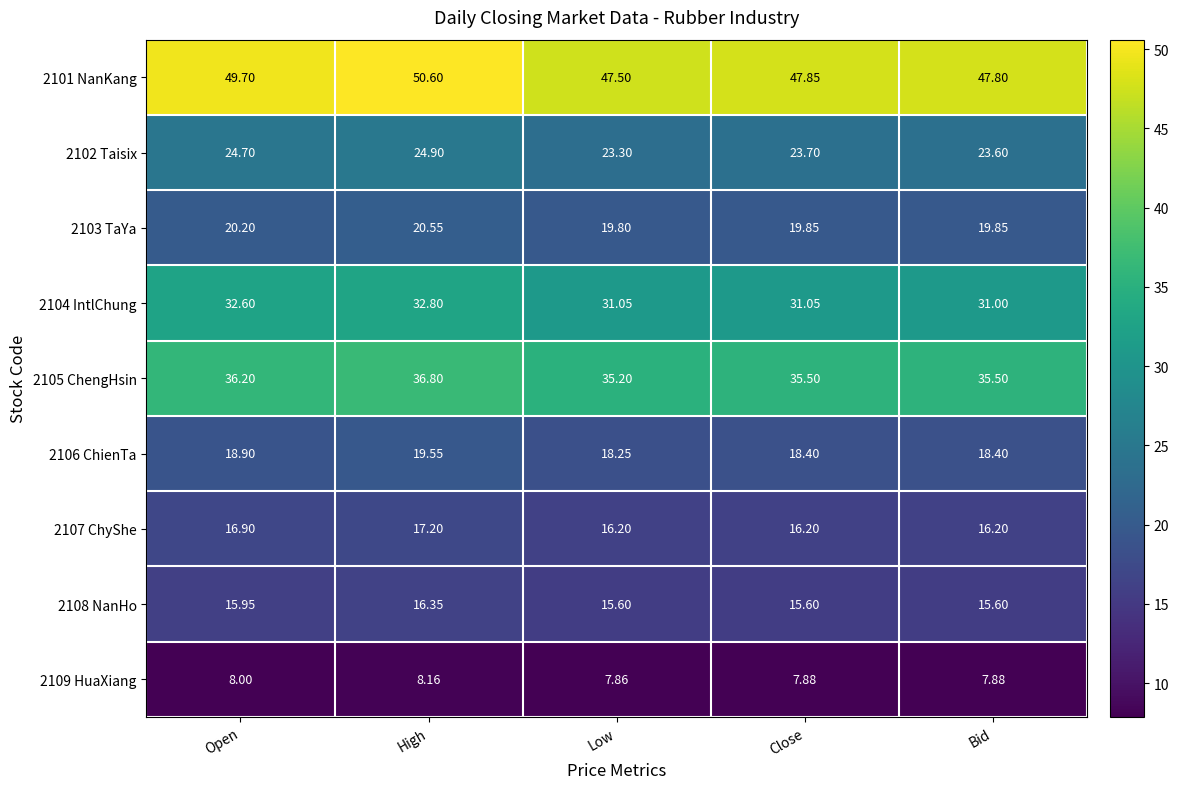

Is the value of 2108 NanHo at Low greater than the value of 2104 IntlChung at Low?

No